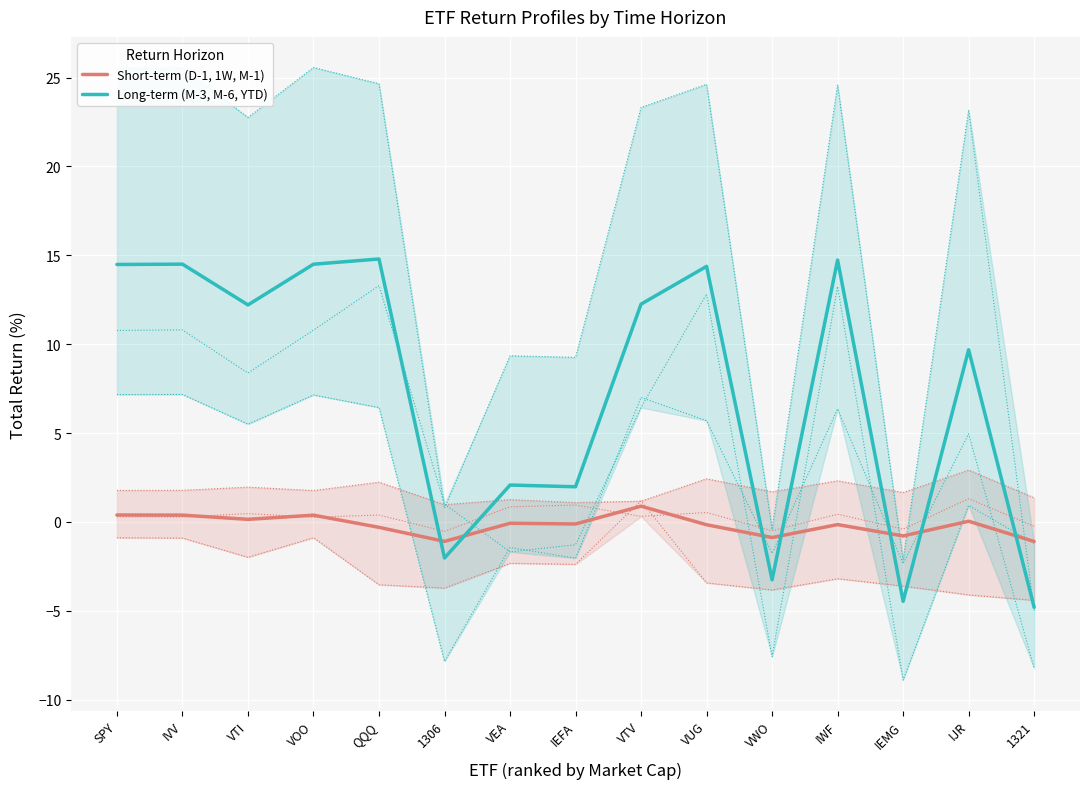

How many lines are shown in the chart?

2